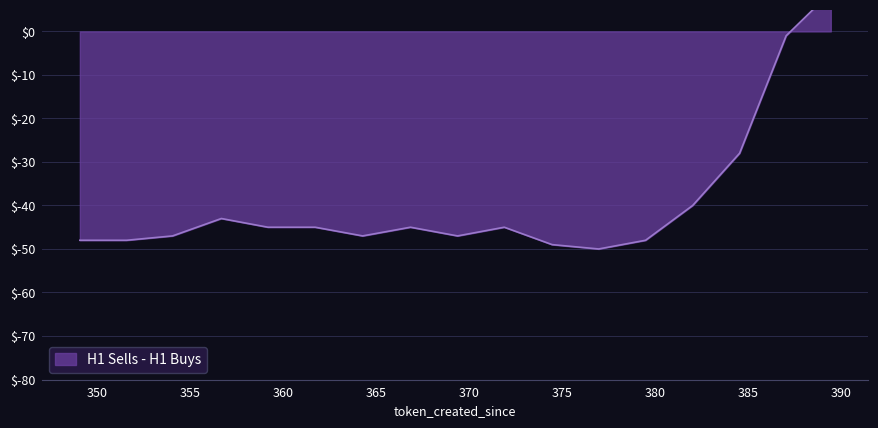

What is the sum of the values at 382.01 and 389.43?

-31